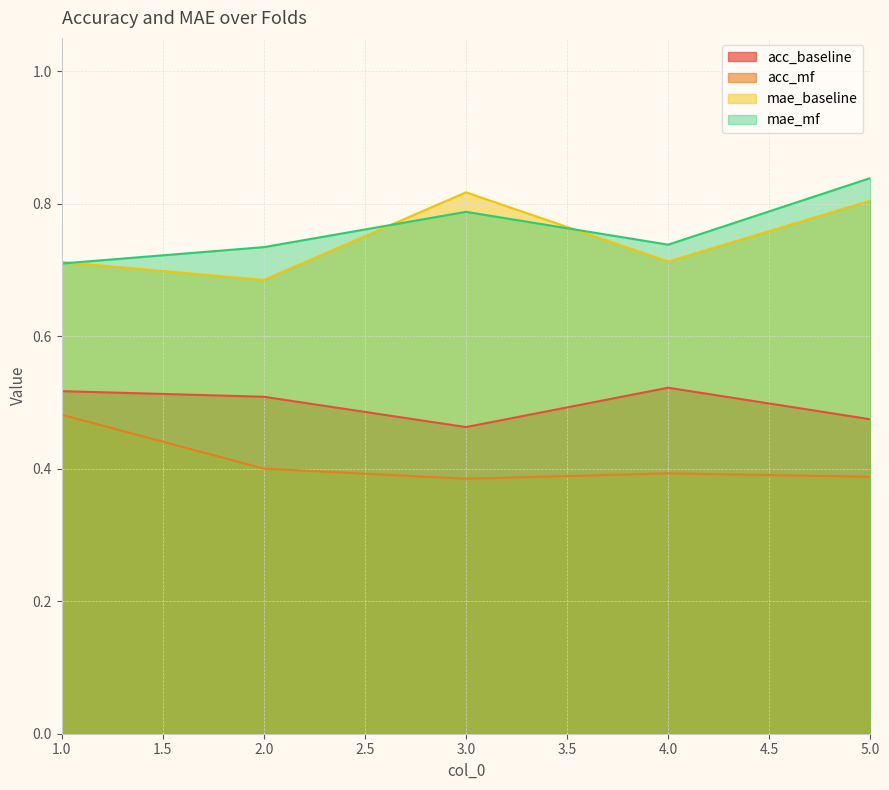

True or false: acc_baseline has a value of 0.6 at 3.0.

False